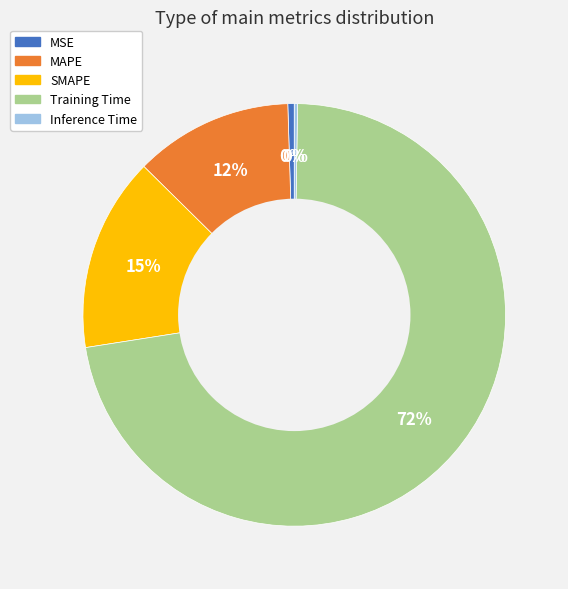

Is the sum of Training Time and MAPE greater than half?

Yes